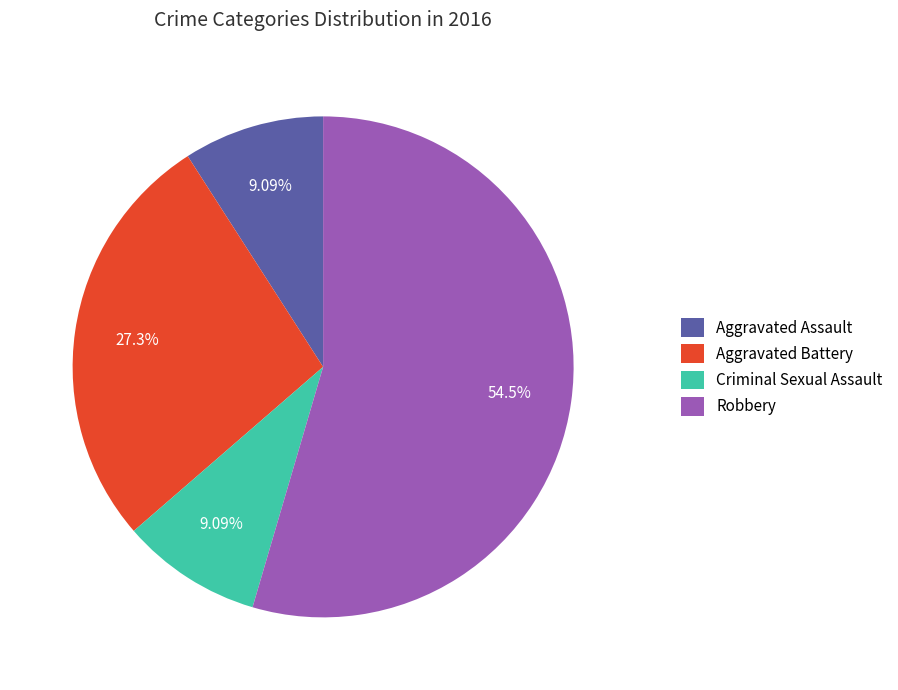

True or false: Aggravated Assault accounts for 9% of the total.

True